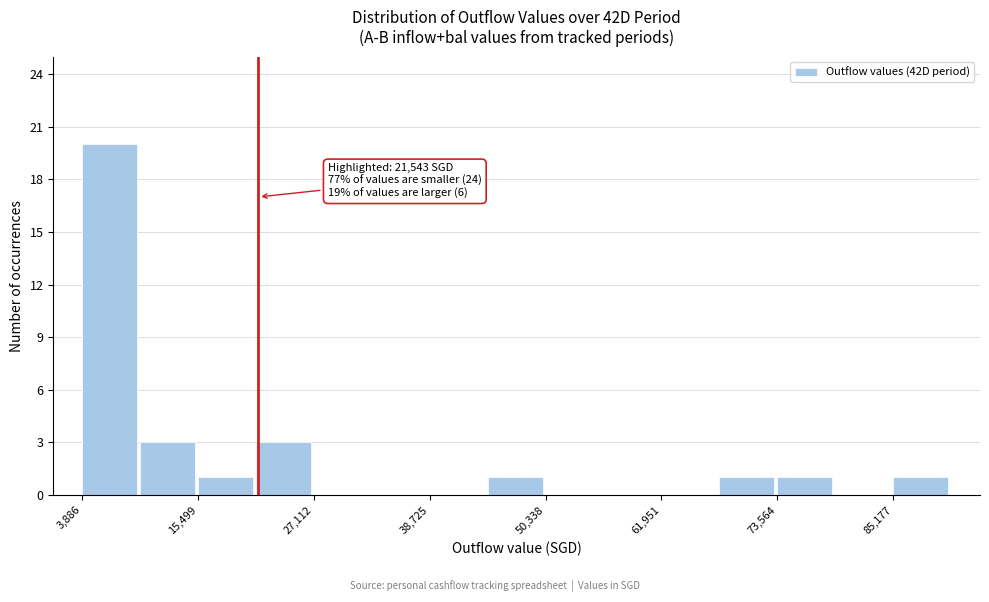

Around what value on the x-axis is the tallest bar? Give the approximate position of its centre, as read against the axis.

6000